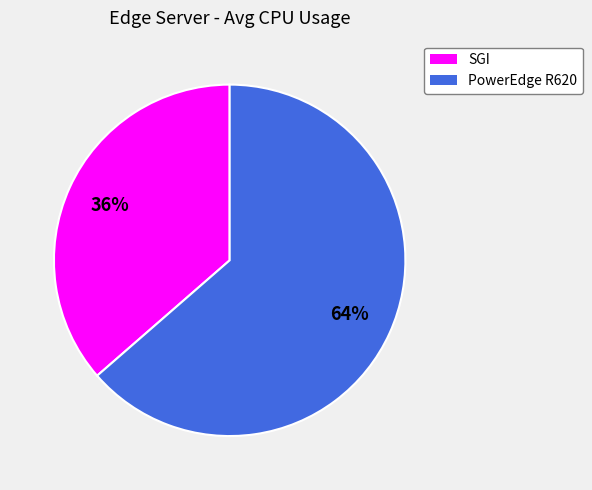

Rank the categories by value from highest to lowest.

PowerEdge R620, SGI